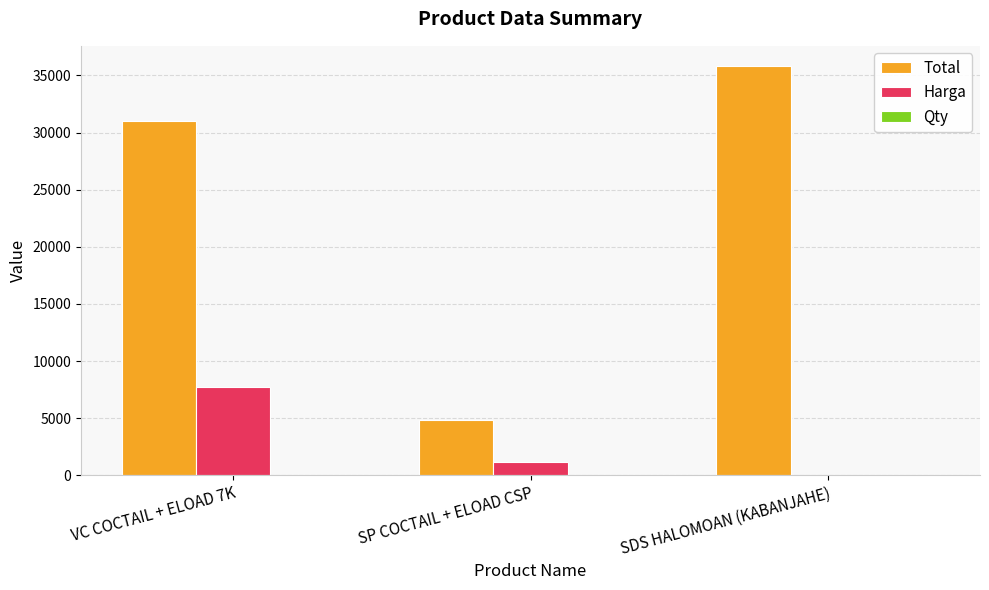

The value of Total at SP COCTAIL + ELOAD CSP is 7477. True or false?

False